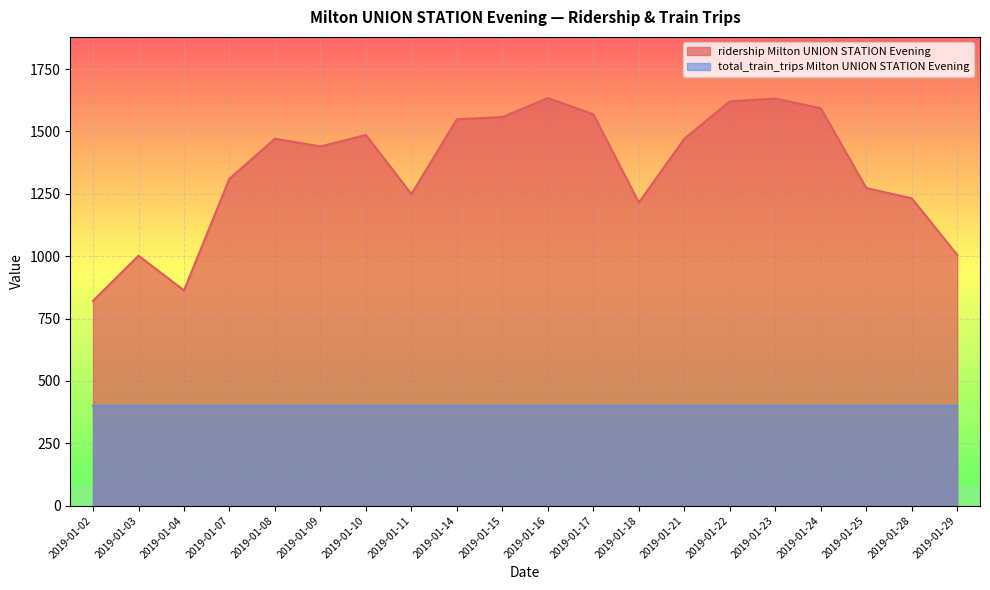

What is the change in value from 2019-01-14 to 2019-01-21?

-78